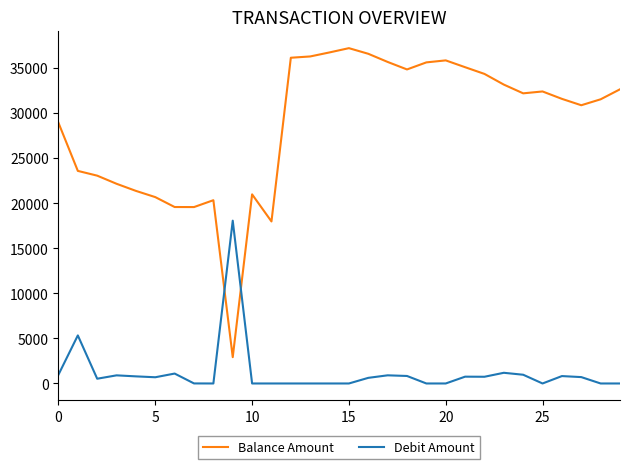

What is the highest value of the Balance Amount series?

37185.3